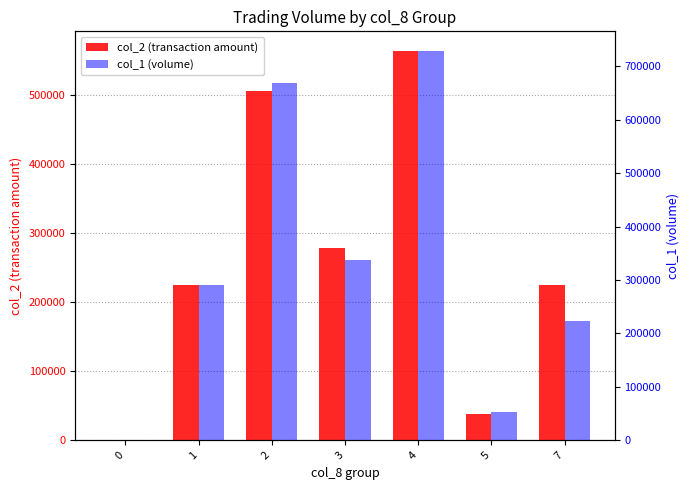

Count the number of data series in this chart.

2